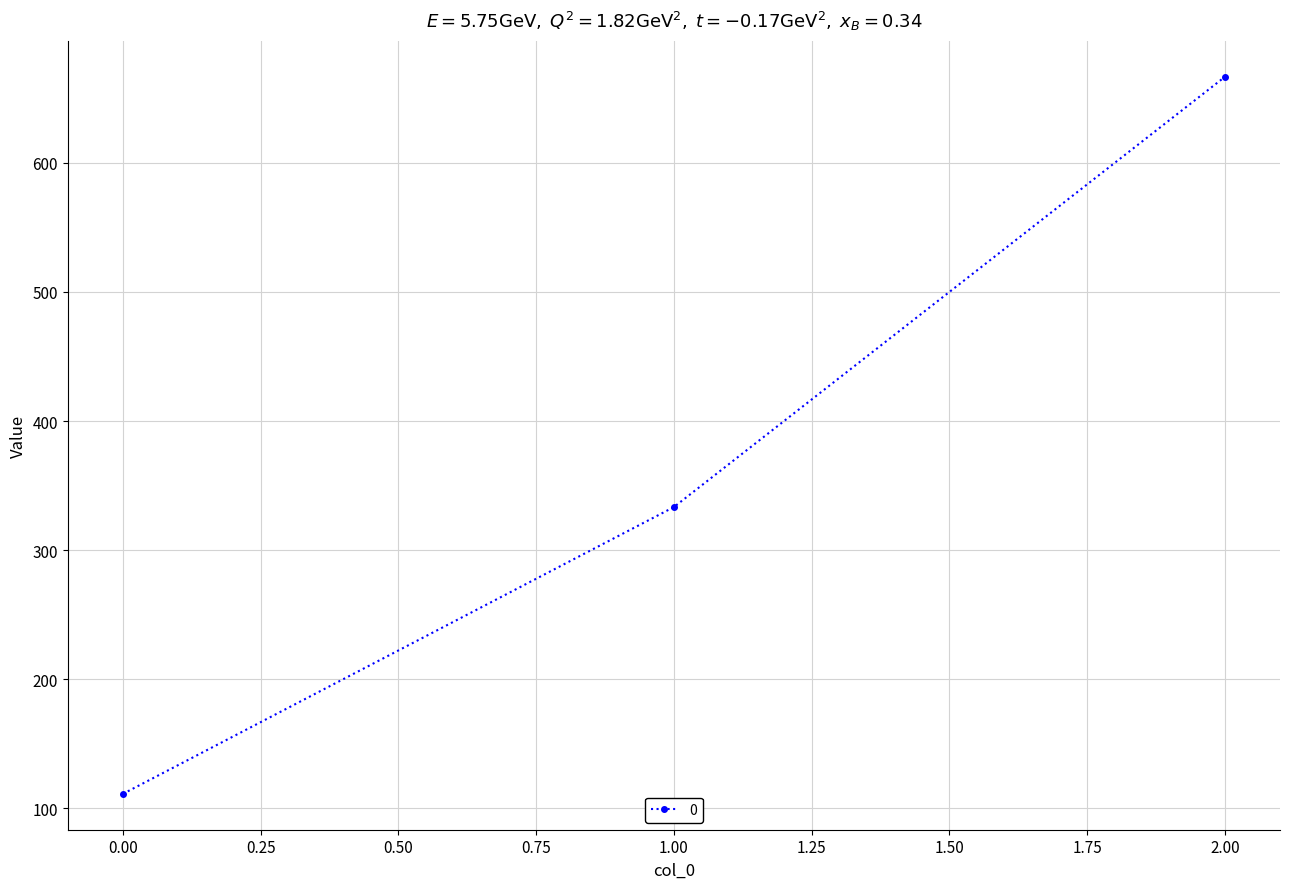

How many series are shown in this chart?

1